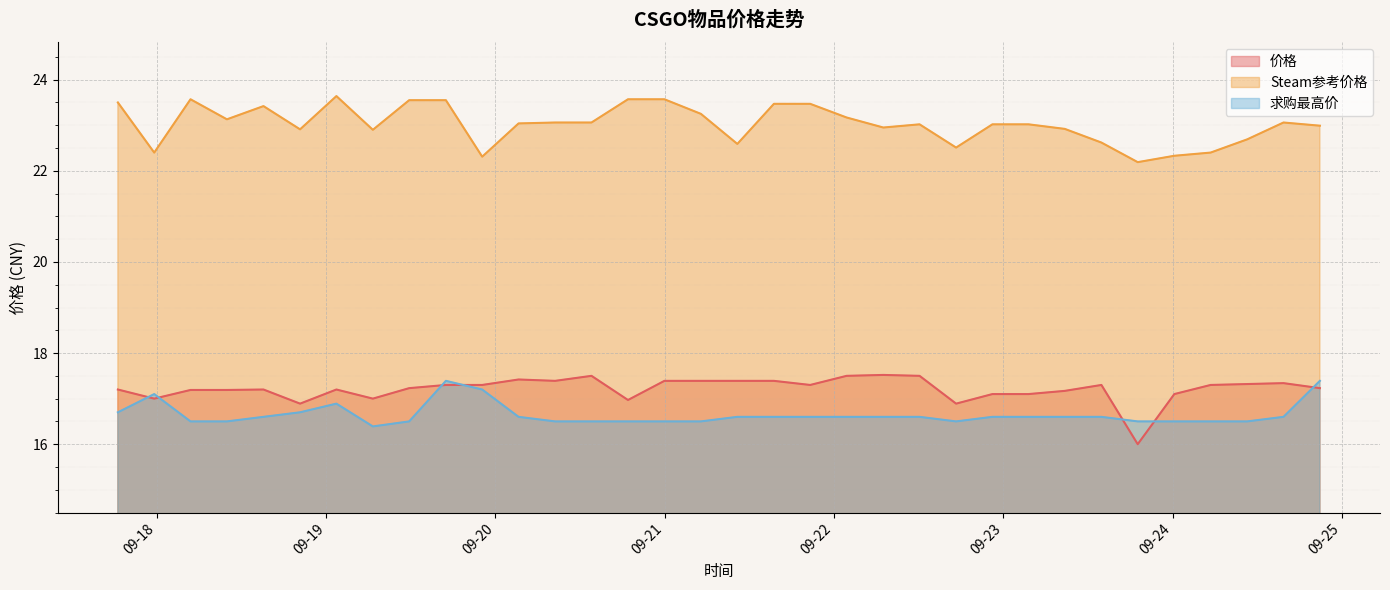

What is the label of the 22nd point from the right?

2023-09-20 08:27:18